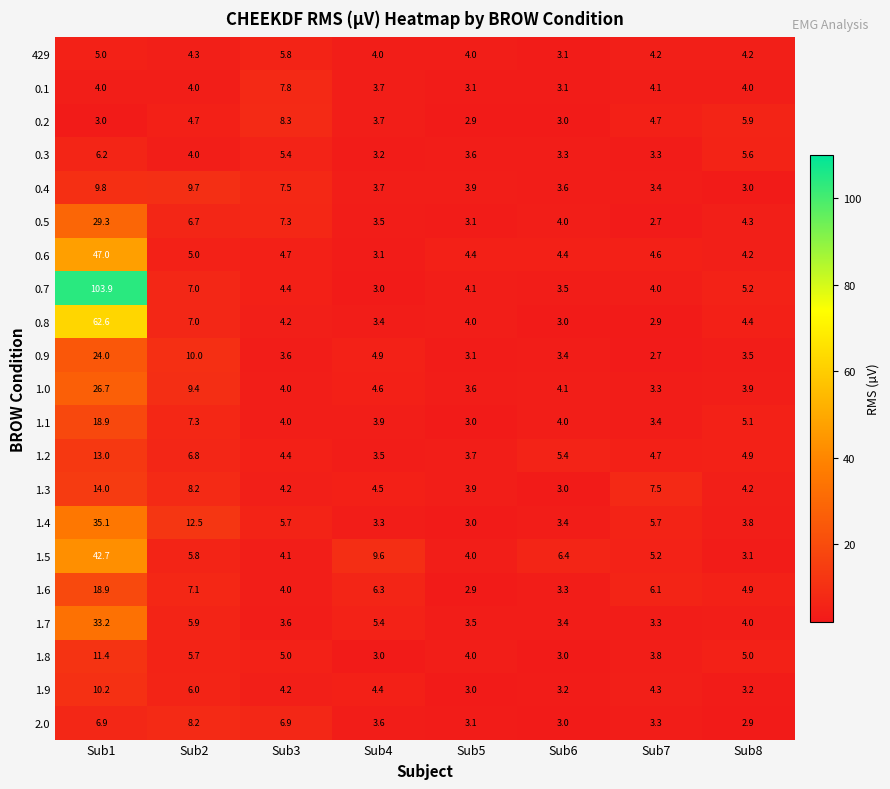

What is the difference between the maximum and minimum values in the 0.5 series?

26.6